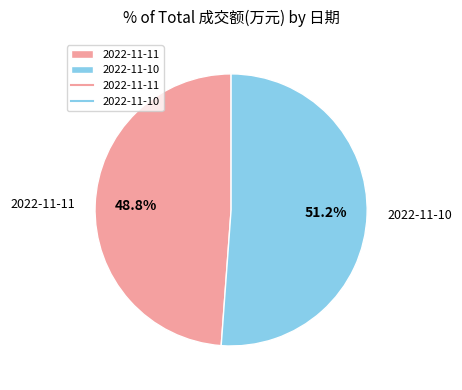

Between 2022-11-10 and 2022-11-11, which is larger?

2022-11-10